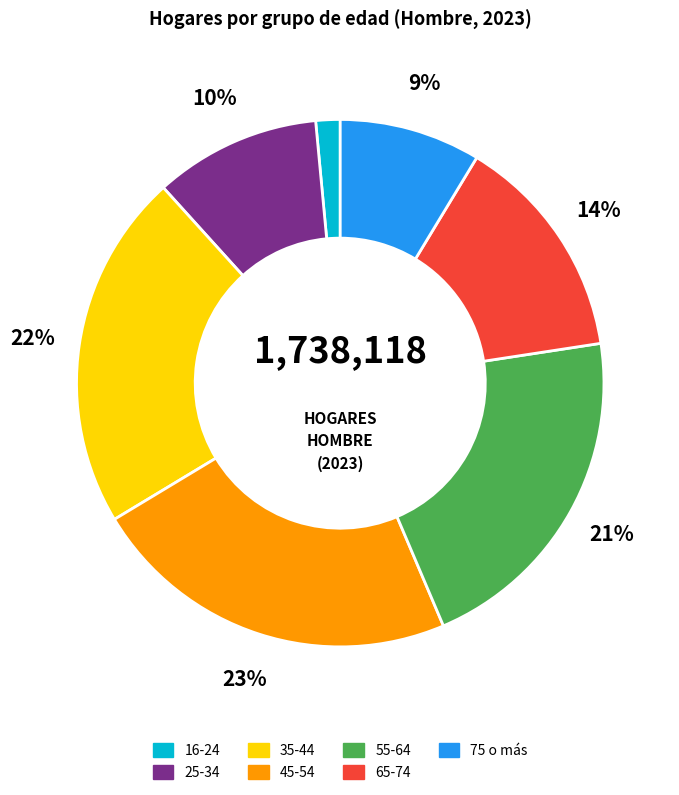

True or false: 16-24 accounts for 11% of the total.

False